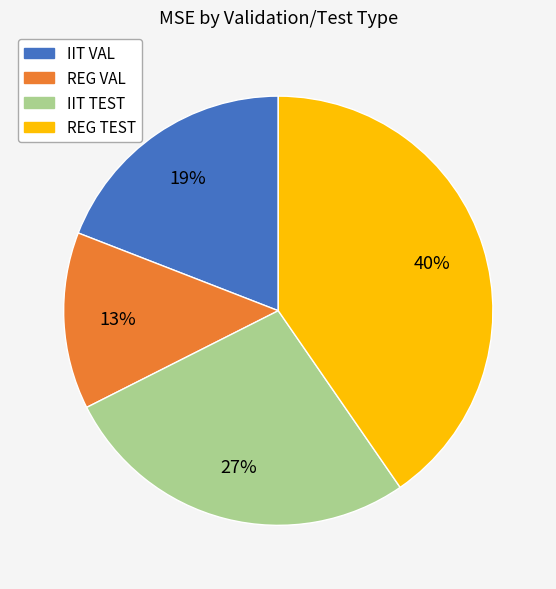

To the nearest percent, what percentage of the pie is IIT VAL?

19%